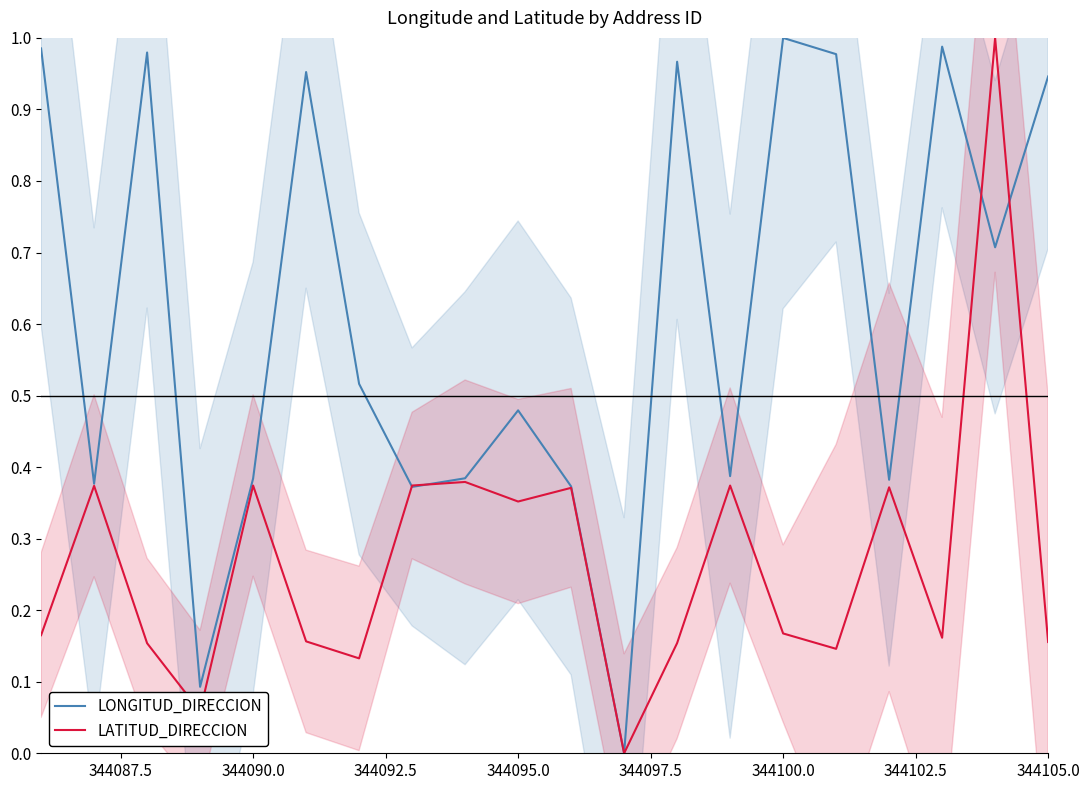

What is the difference between the maximum and minimum values in the LATITUD_DIRECCION series?

1.0